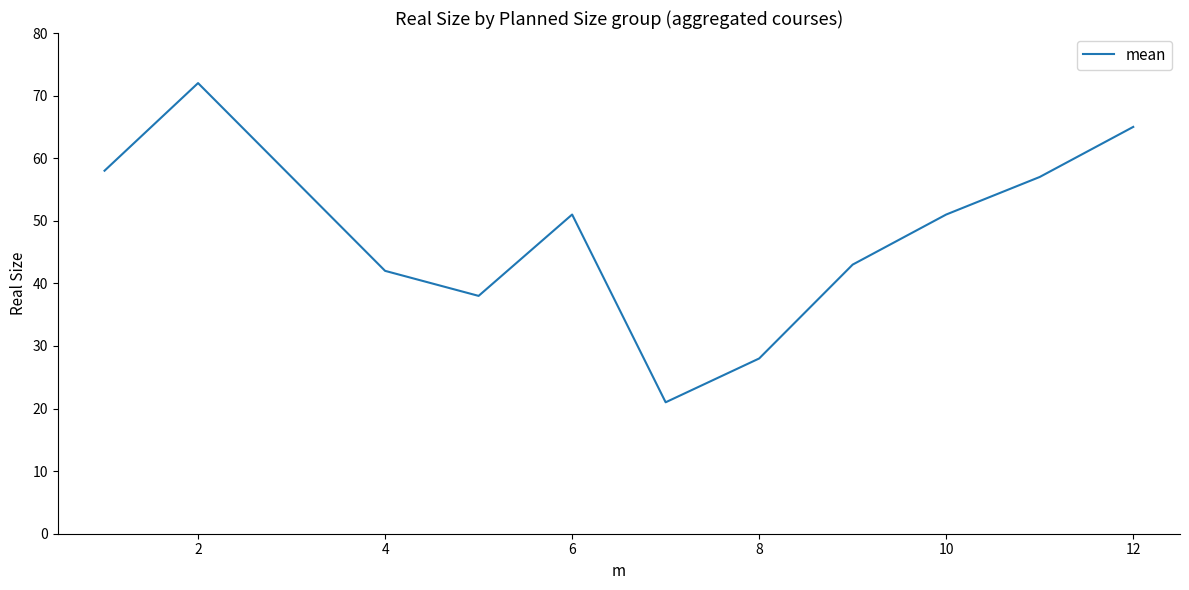

What is the maximum value shown in the chart?

72